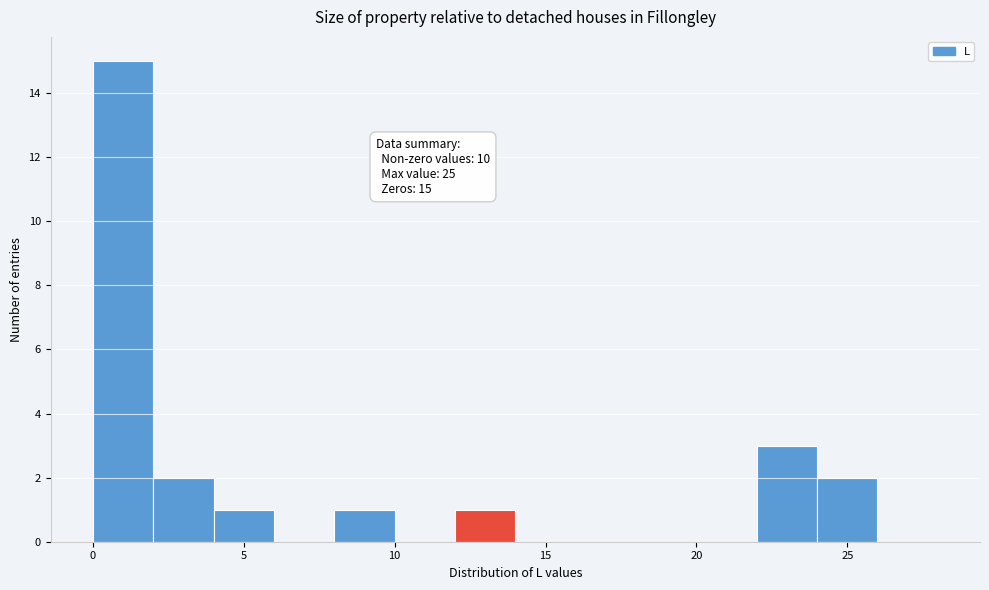

Over which range of the x-axis is the bar tallest?

0 to 2